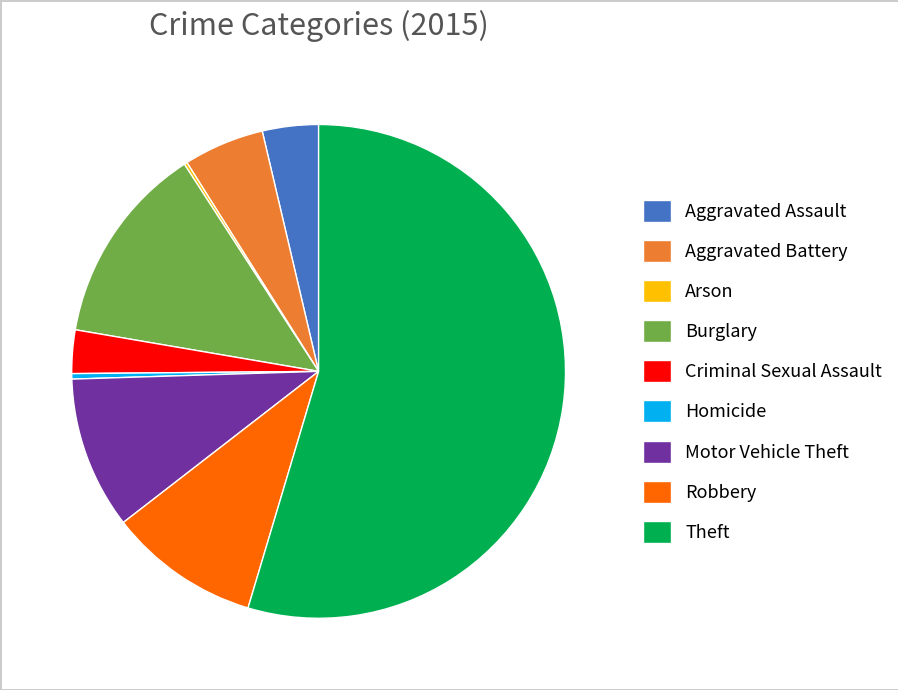

True or false: Aggravated Assault accounts for 10% of the total.

False